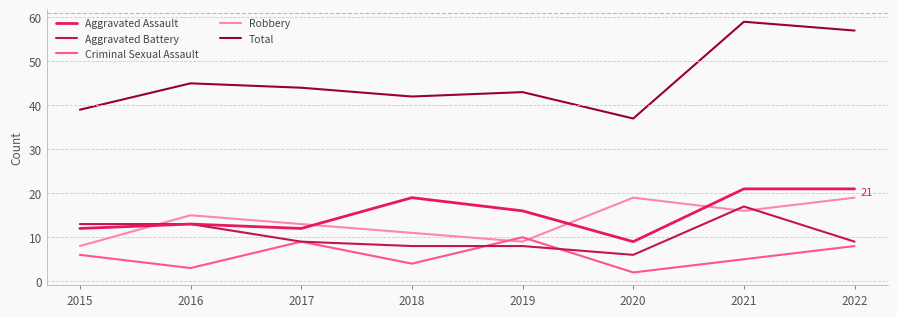

Is the value of Total at 2017 greater than the value of Criminal Sexual Assault at 2018?

Yes